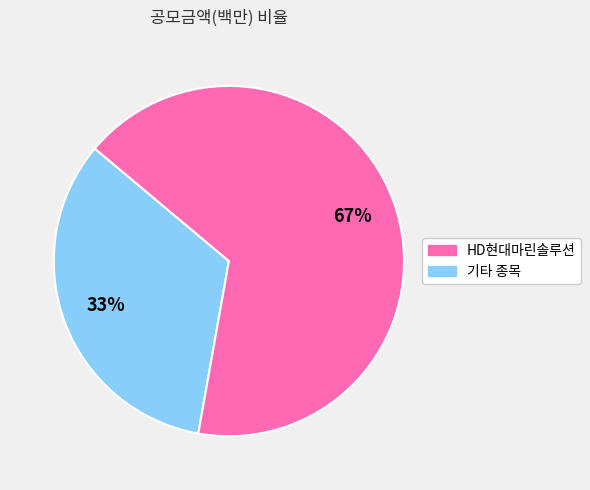

Is there any slice that represents more than half of the pie?

Yes